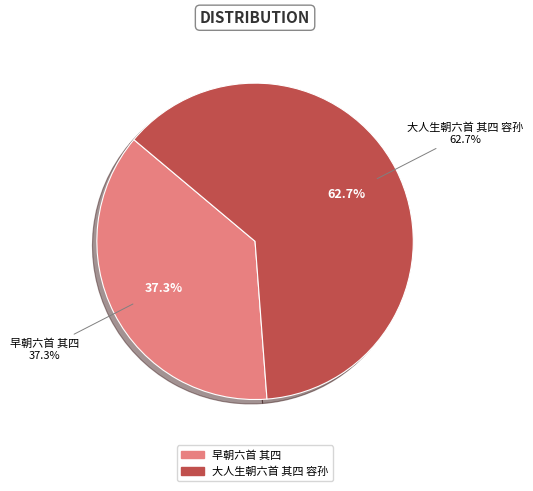

What is the total percentage of 大人生朝六首 其四 容孙 and 早朝六首 其四?

100.0%